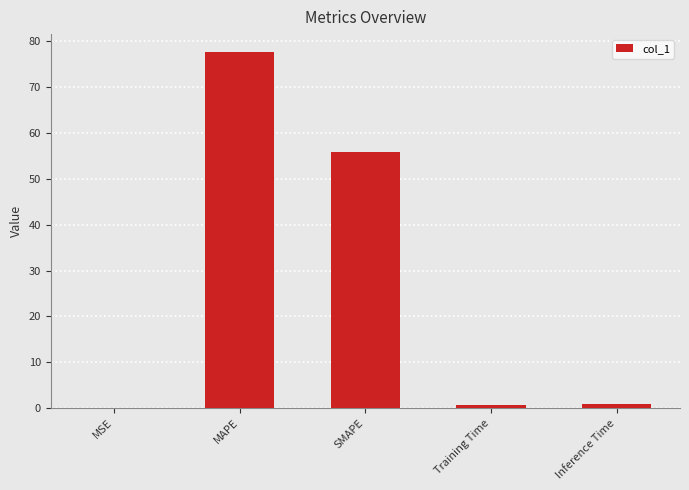

What is the sum of all values?

135.2